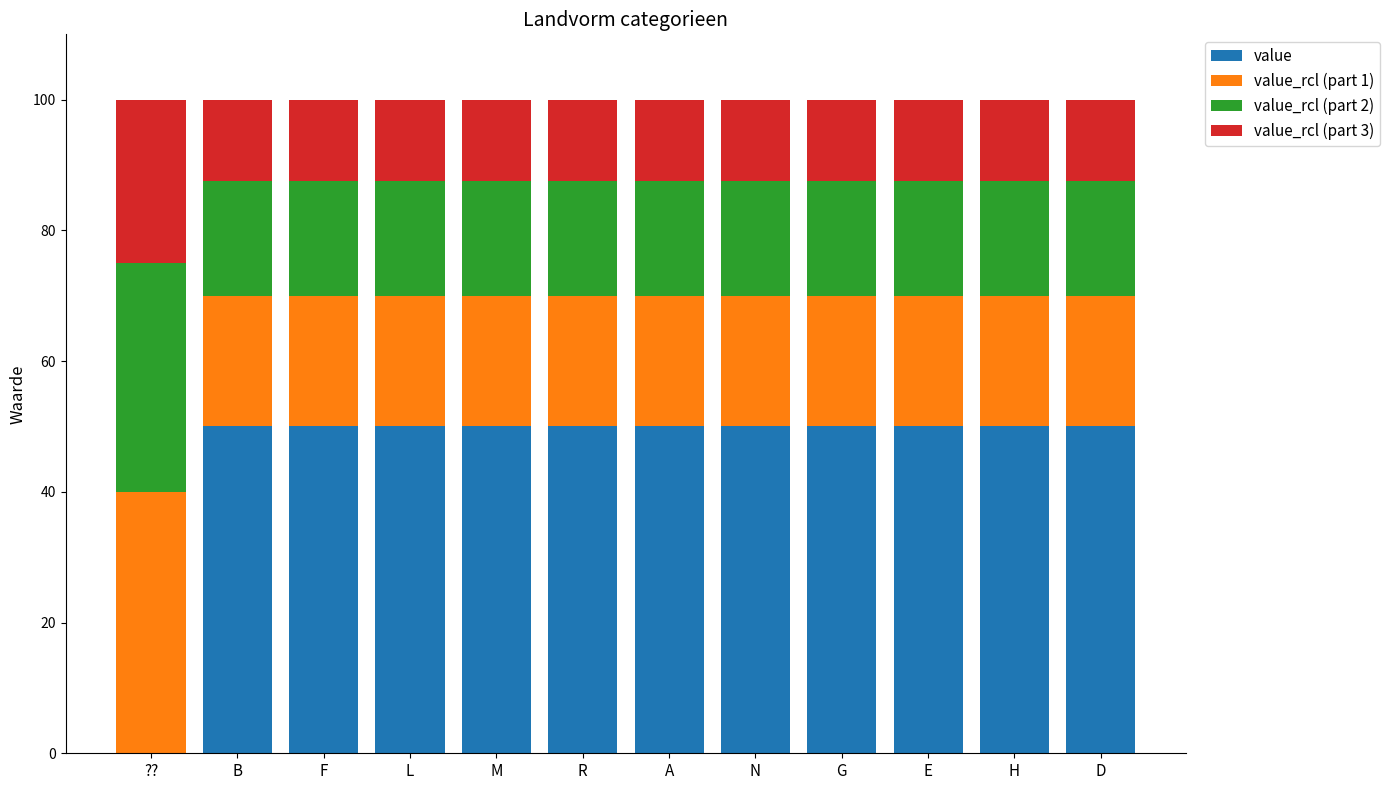

What is the sum of the value values at N and B?

100.0